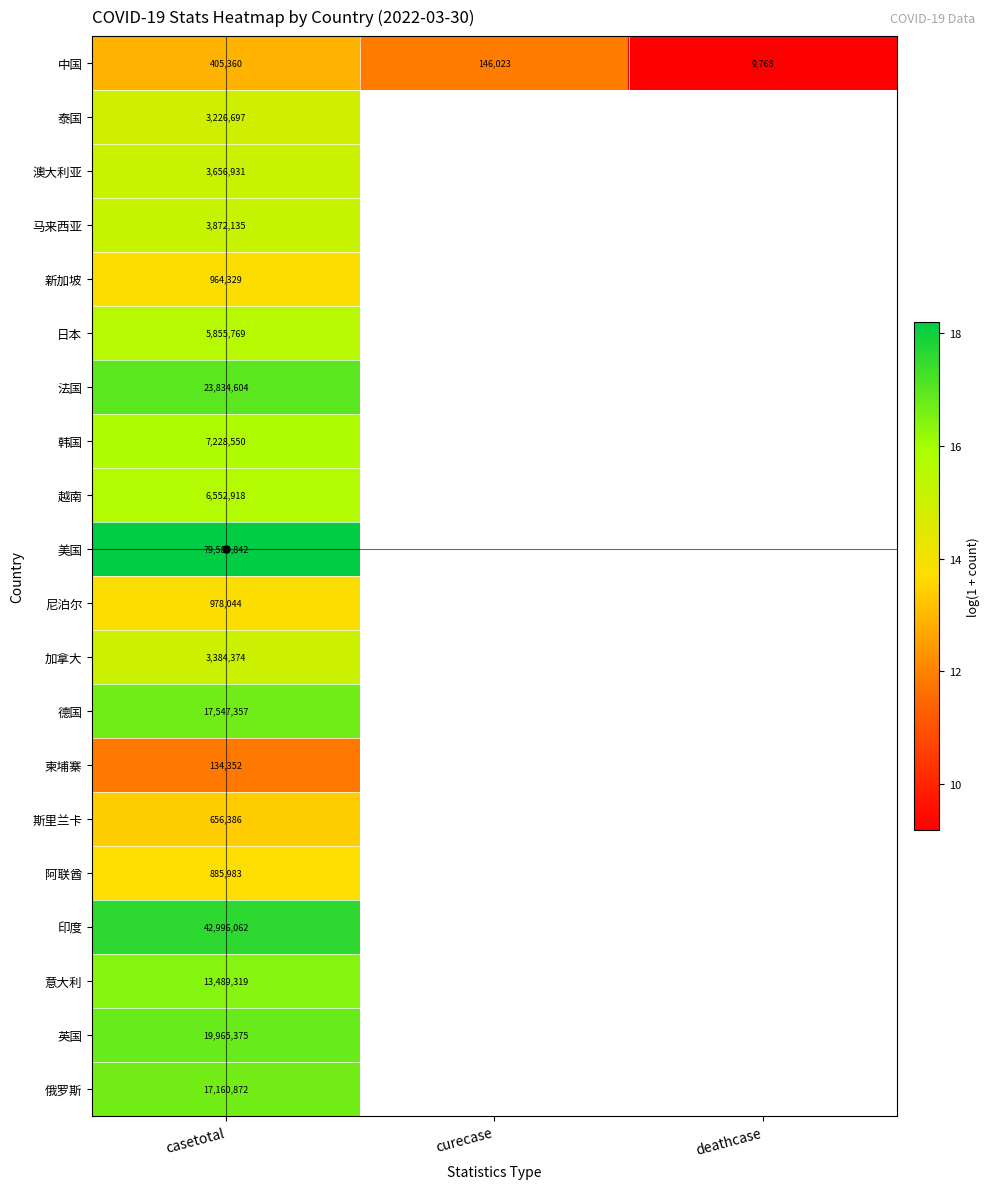

True or false: 中国 has a value of 21.1 at curecase.

False